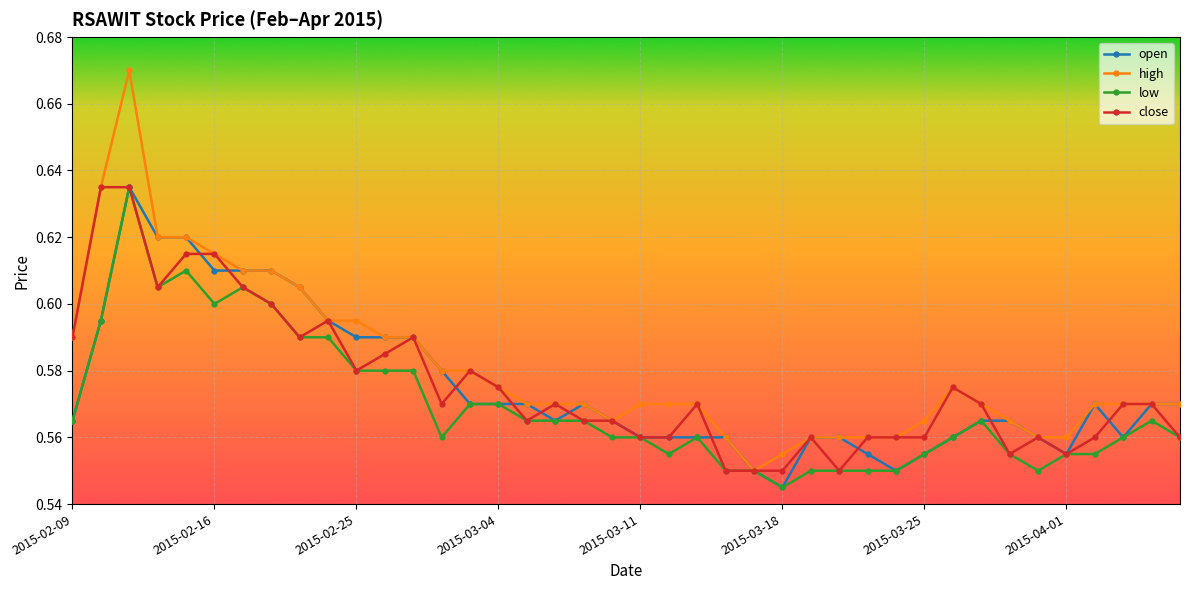

At how many categories does at least one series exceed 0?

40